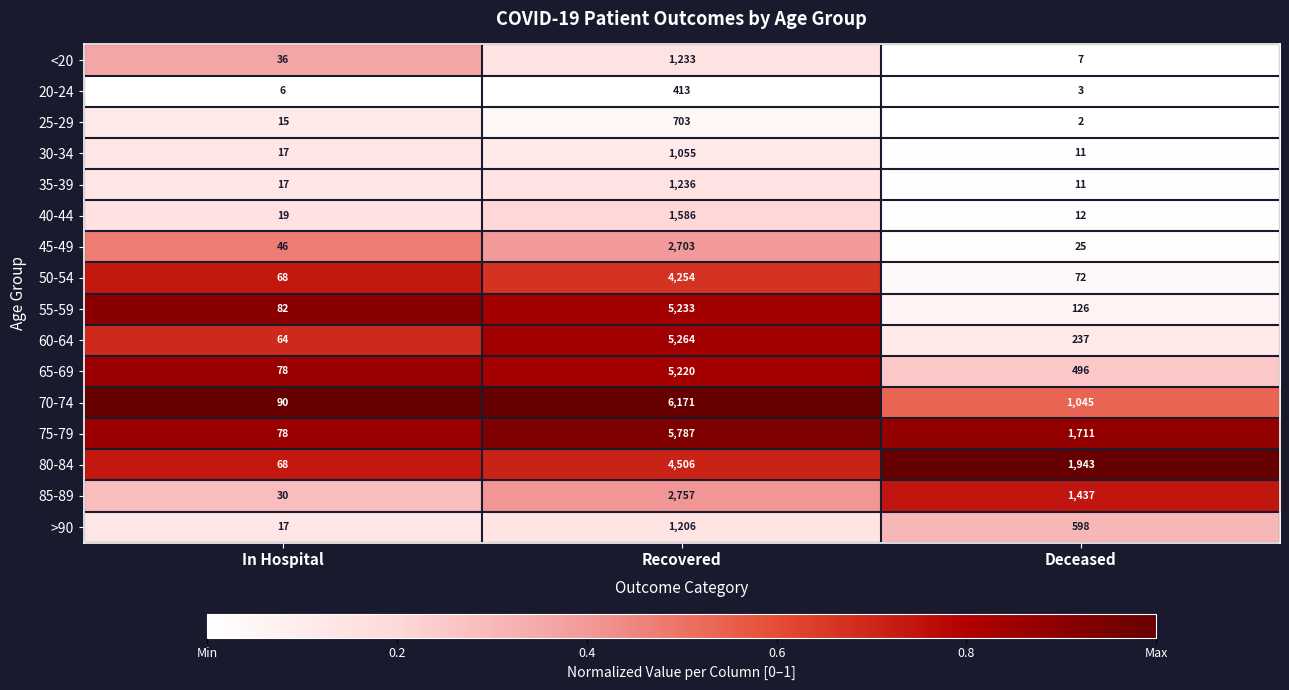

At which category is the sum across all series the highest?

Recovered